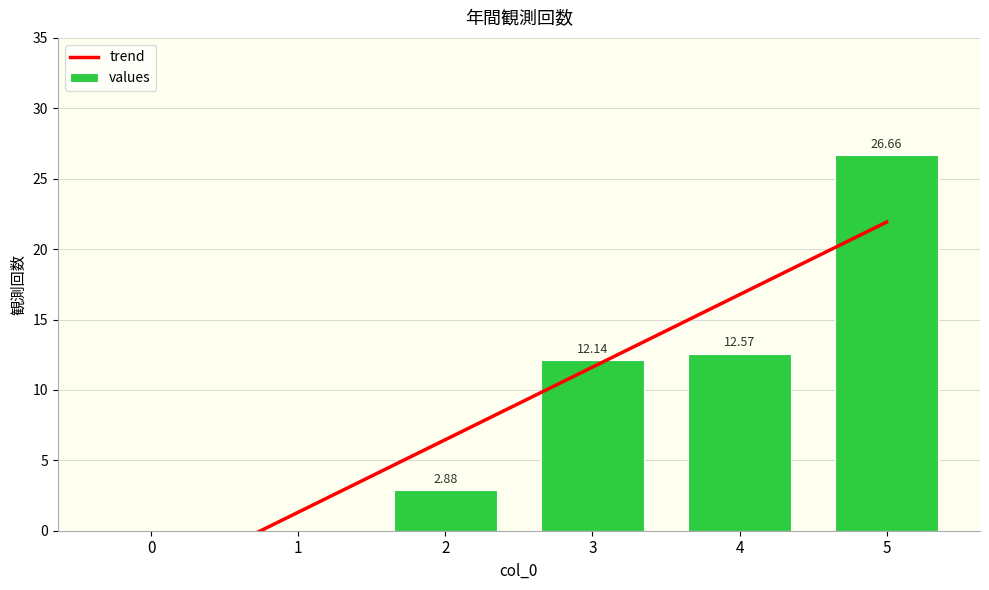

At 3, list the series in order from smallest to largest.

trend, values